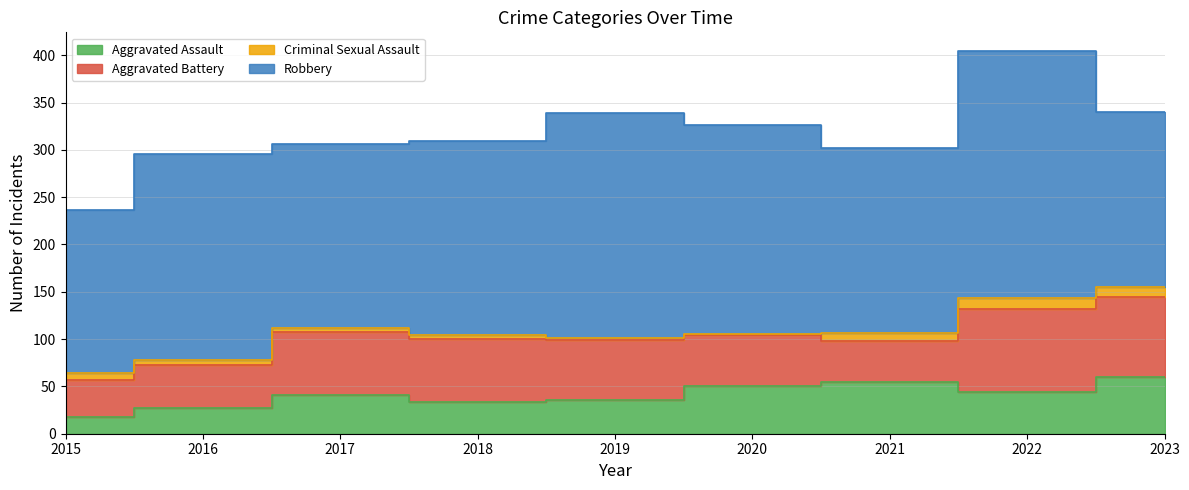

In Aggravated Assault, how many points are lower than both neighbors (excluding endpoints)?

2